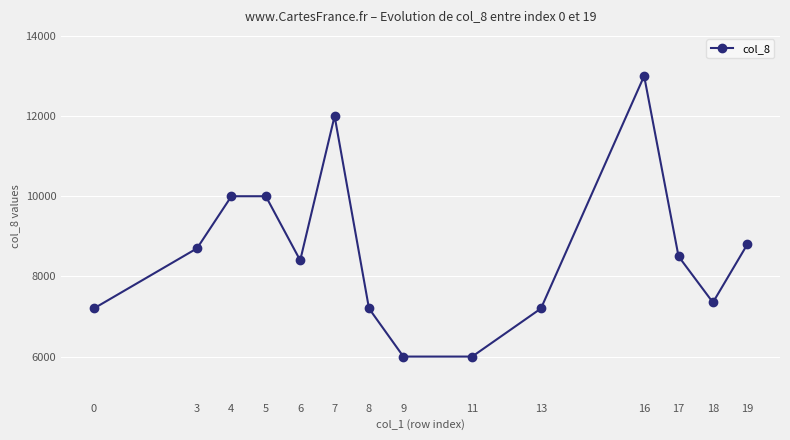

How many values are below 8500?

7